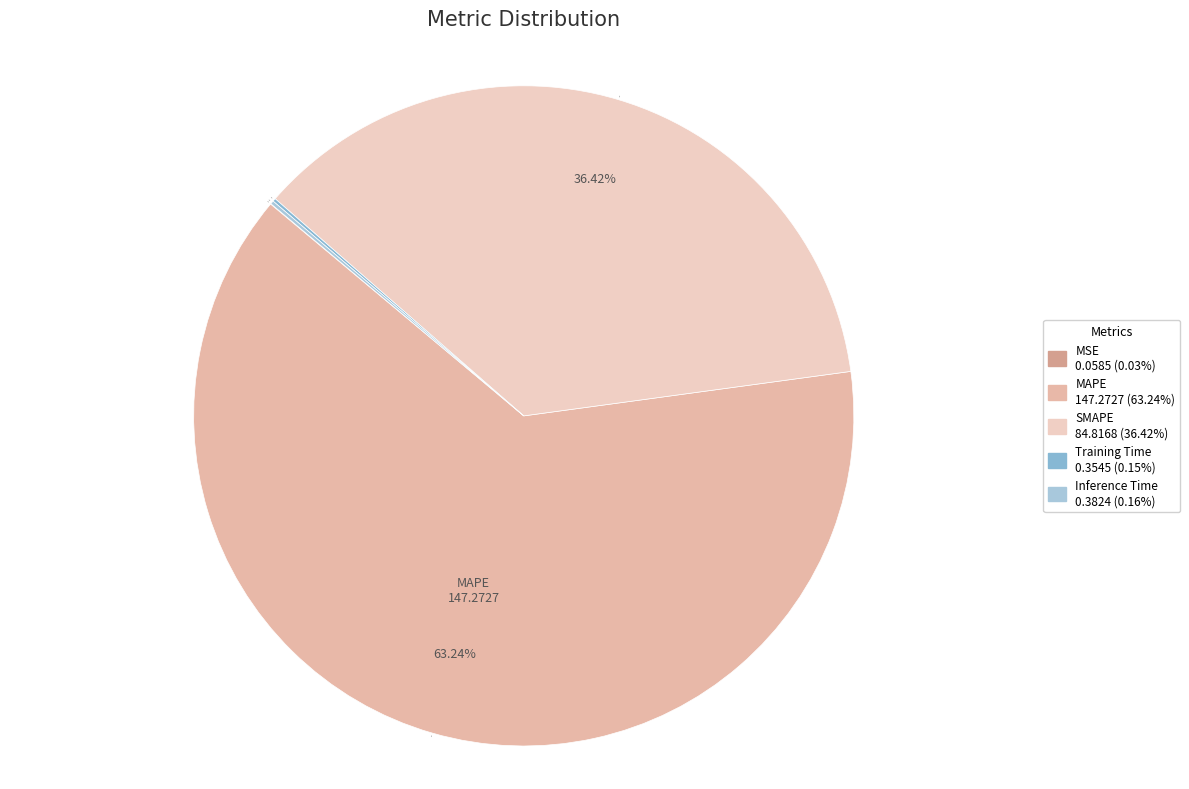

To the nearest percent, what is the average slice percentage?

20%